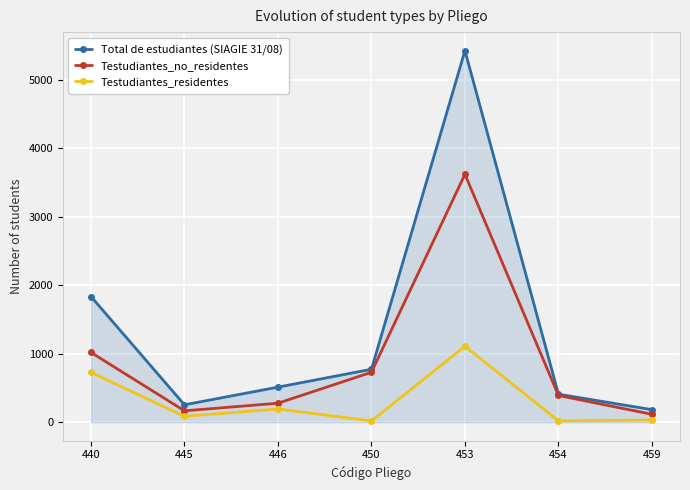

True or false: Testudiantes_no_residentes has a value of 168 at 454.

False